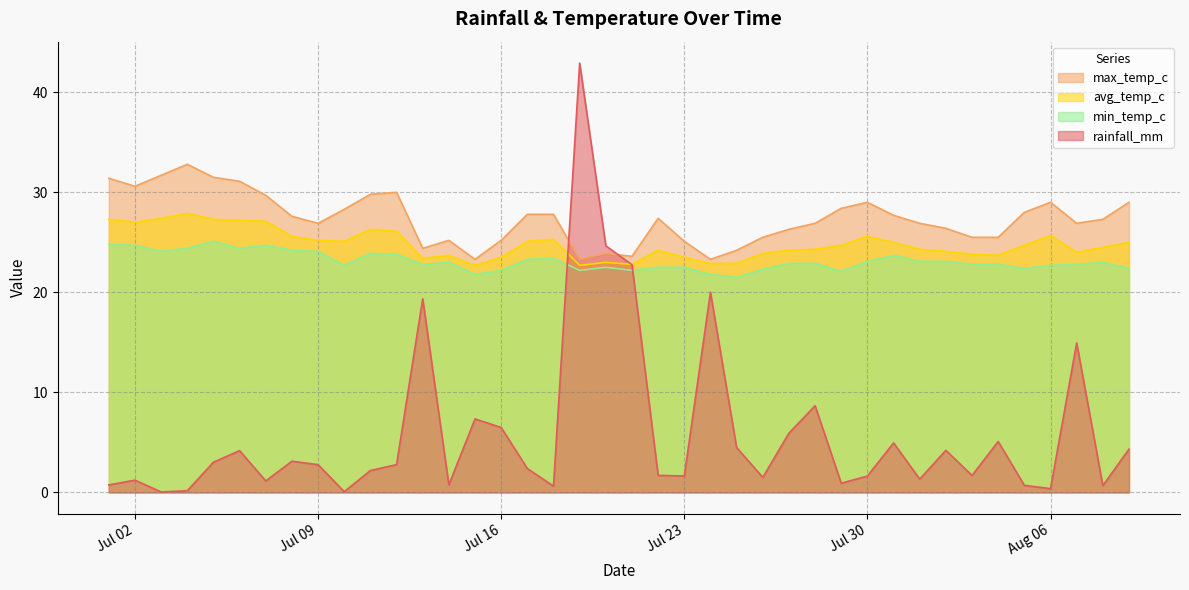

What position from the right is 2024-07-15?

26